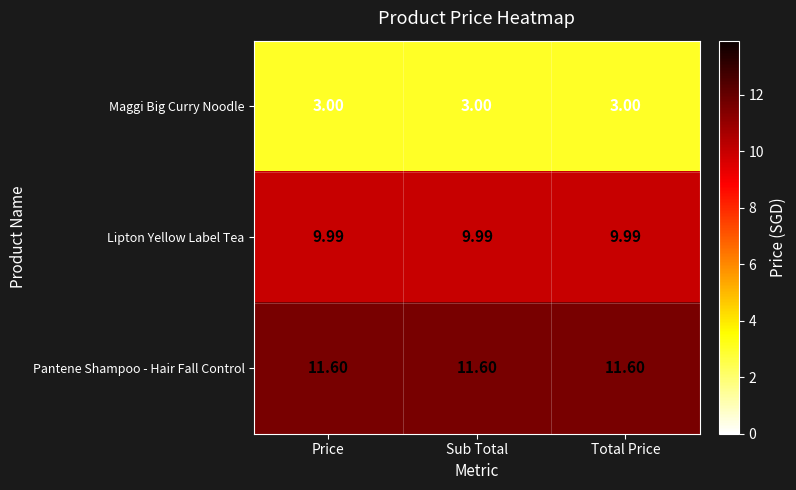

At how many categories does at least one series exceed 7?

3